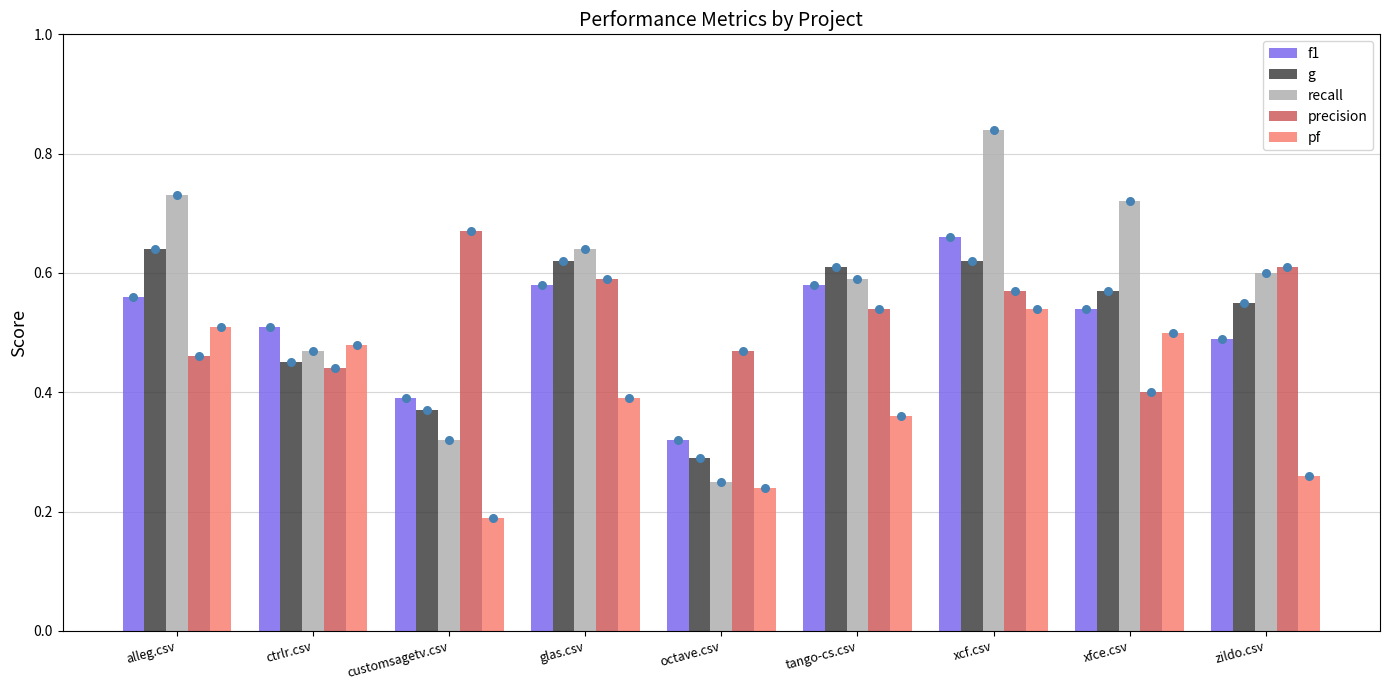

What is the total value across all series at alleg.csv?

2.9